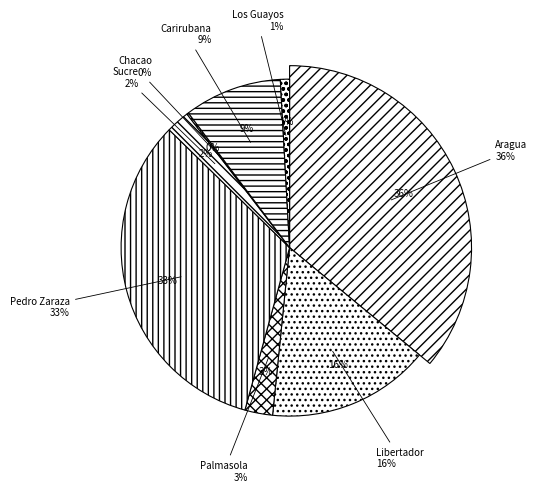

To the nearest percent, what portion does Pedro Zaraza represent?

33%